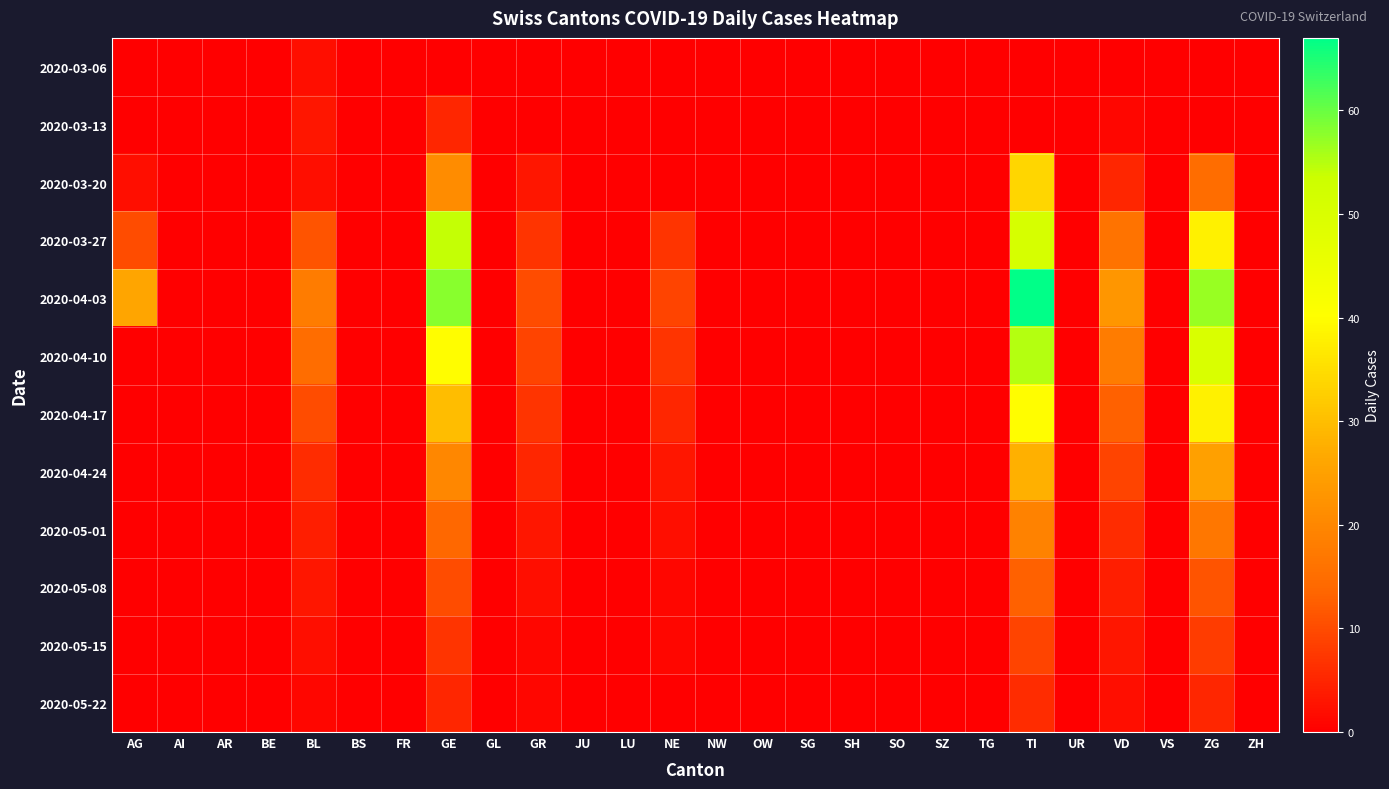

Which series has the widest spread of values?

2020-04-03